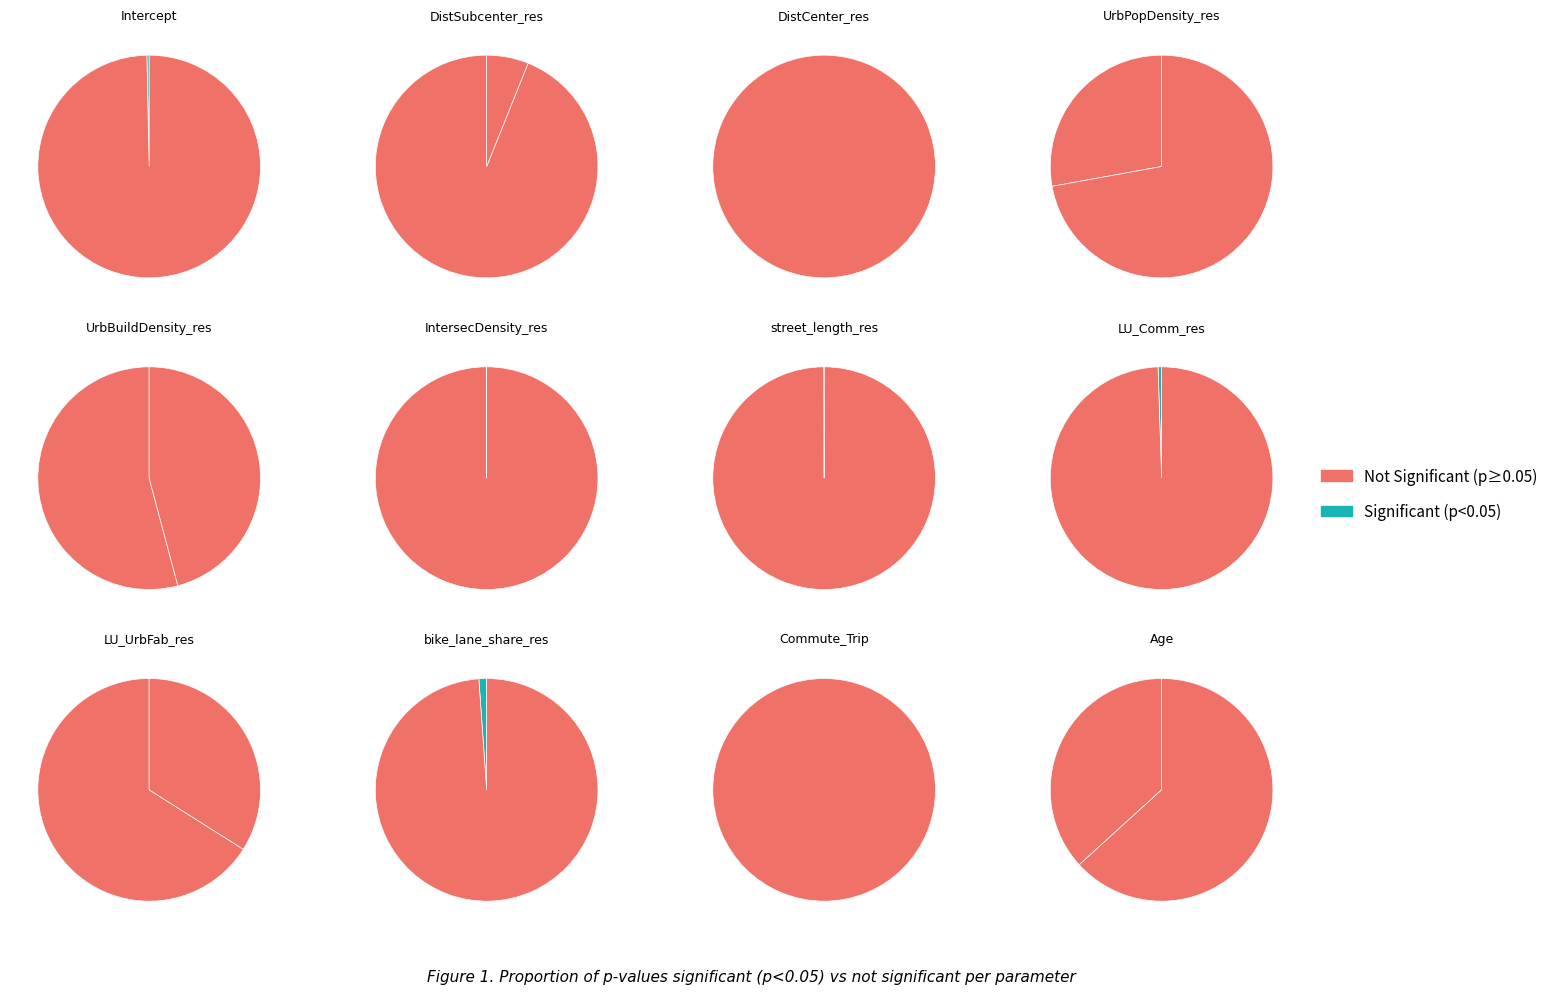

How many segments does this pie chart have?

12